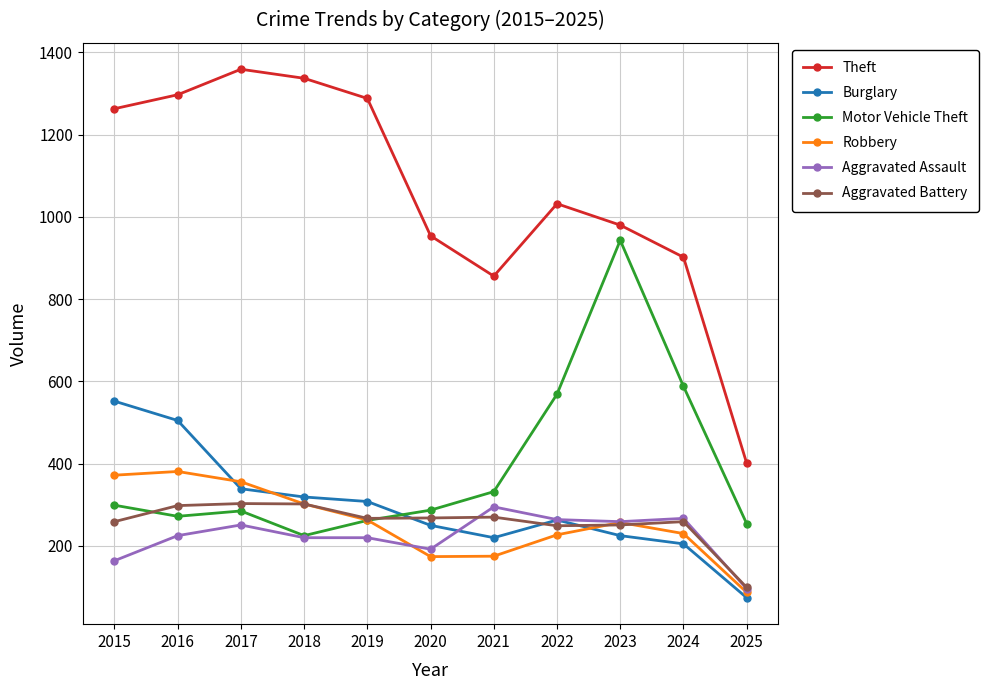

Is the value of Aggravated Battery at 2017 greater than the value of Theft at 2019?

No